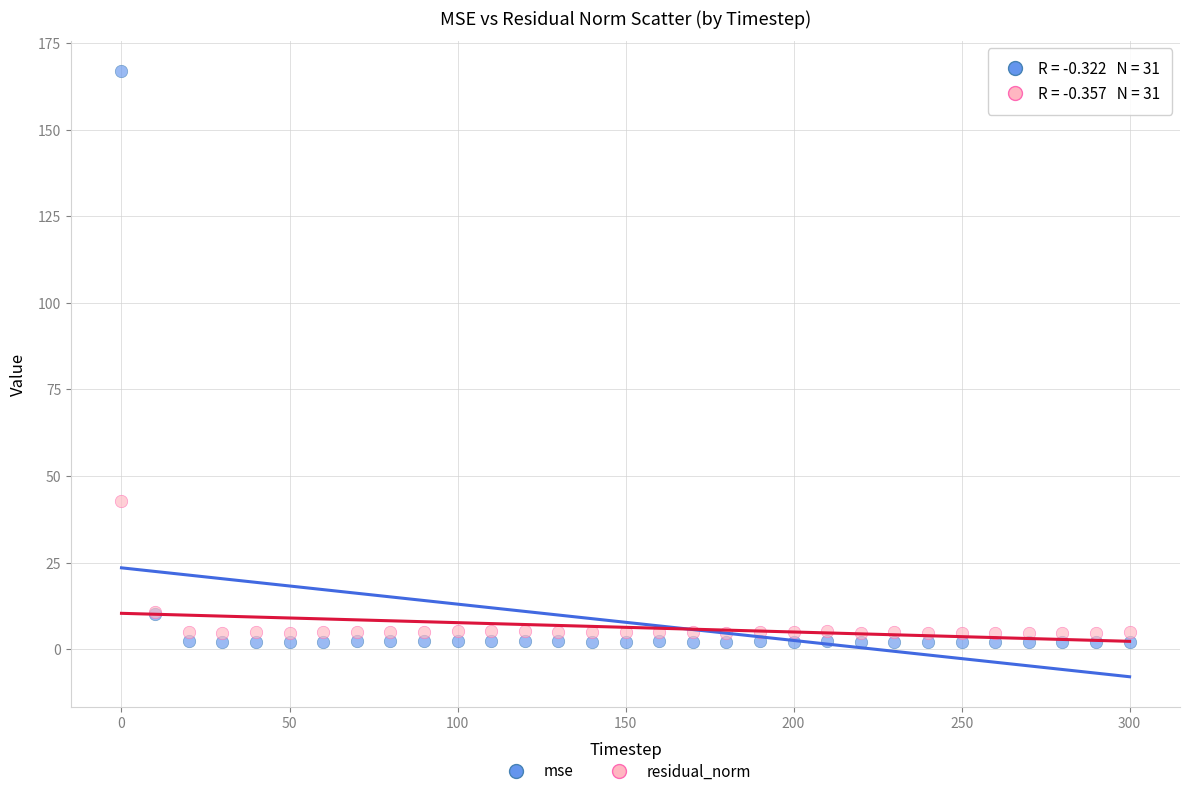

Across all series, what Y value is closest to 84?

42.9